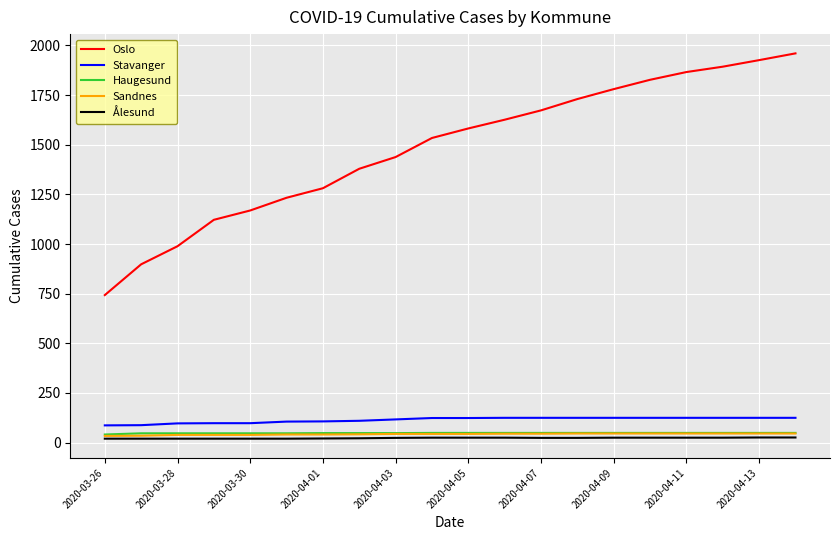

What are all the series names shown in the legend?

Oslo, Stavanger, Haugesund, Sandnes, Ålesund